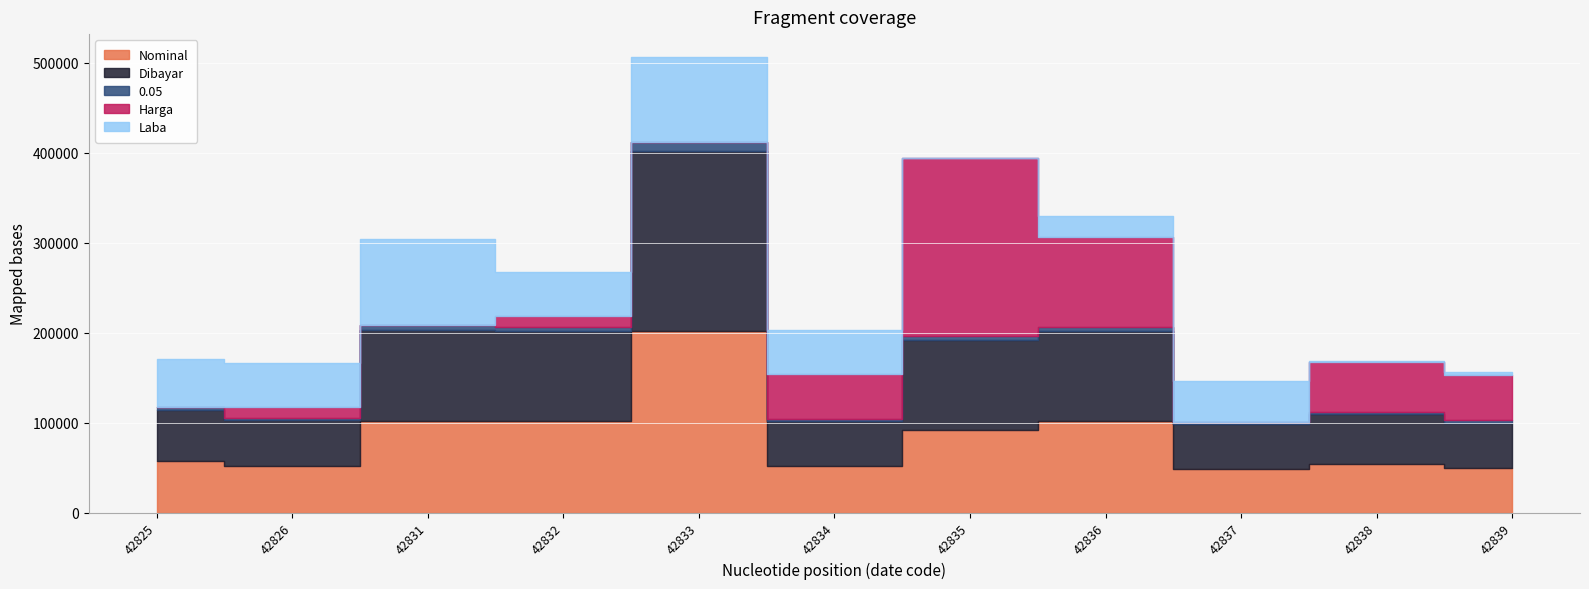

At which category does Harga reach its first local peak?

42826